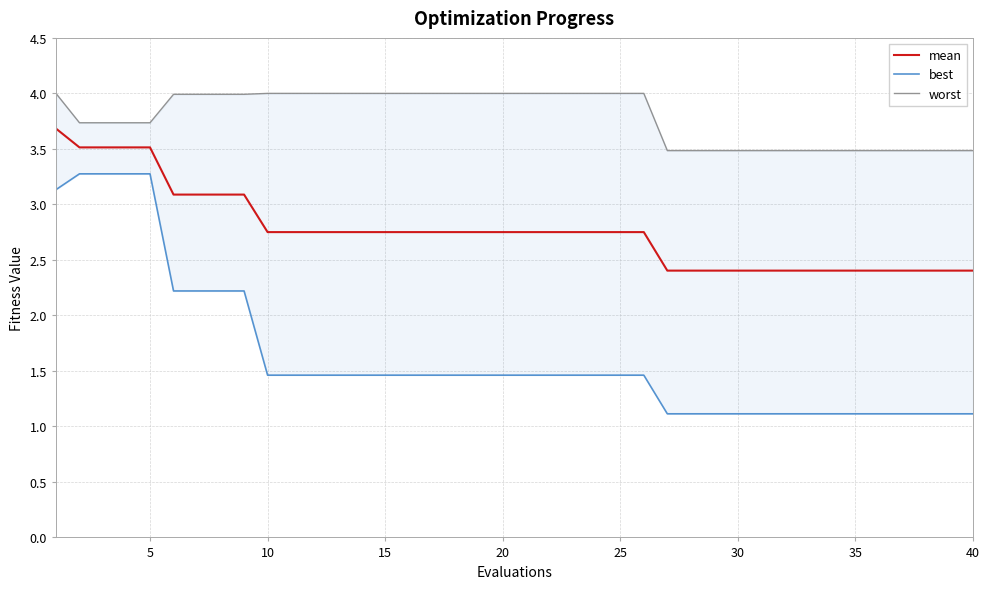

What is the lowest value of the mean series?

2.4